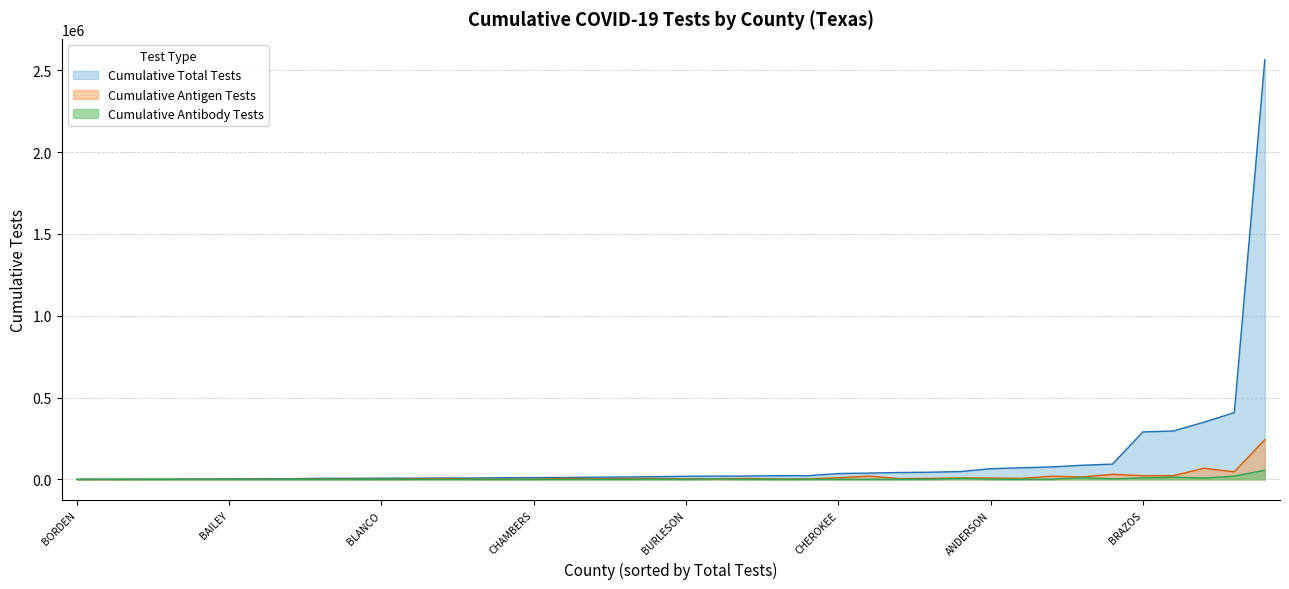

How many data points in Cumulative Total Tests are above 18966?

19